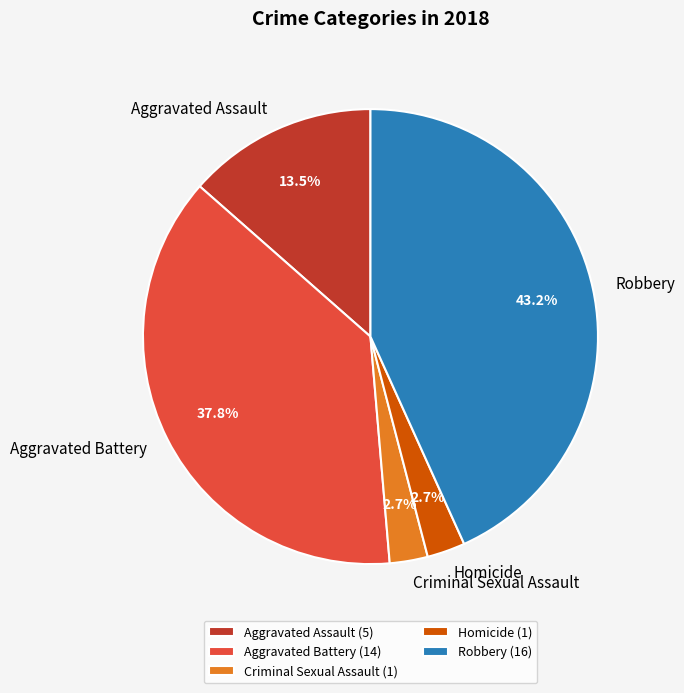

What percentage do Criminal Sexual Assault and Aggravated Assault together represent?

16.2%